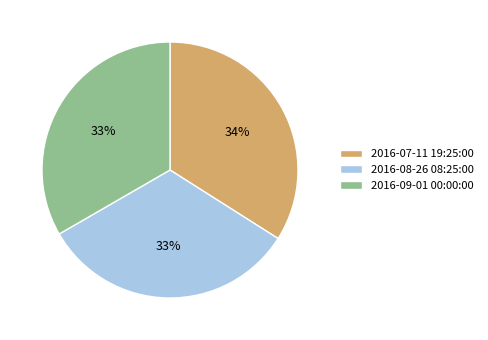

To the nearest percent, what percentage of the pie is 2016-08-26 08:25:00?

33%